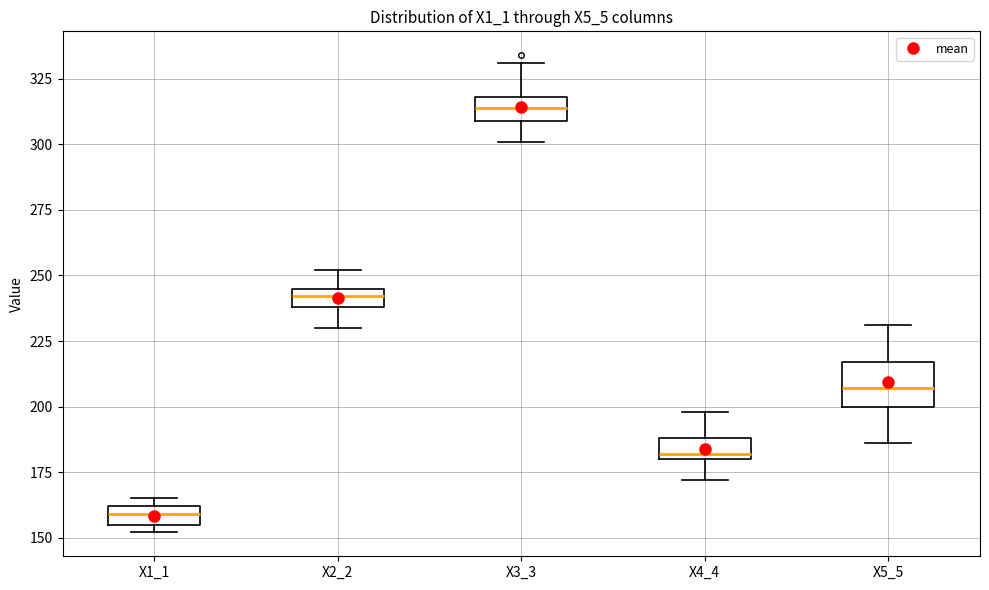

Where is the upper edge of the box for X4_4 on the y-axis? The values are not printed on the chart, so give them approximately, as read against the axis.

190